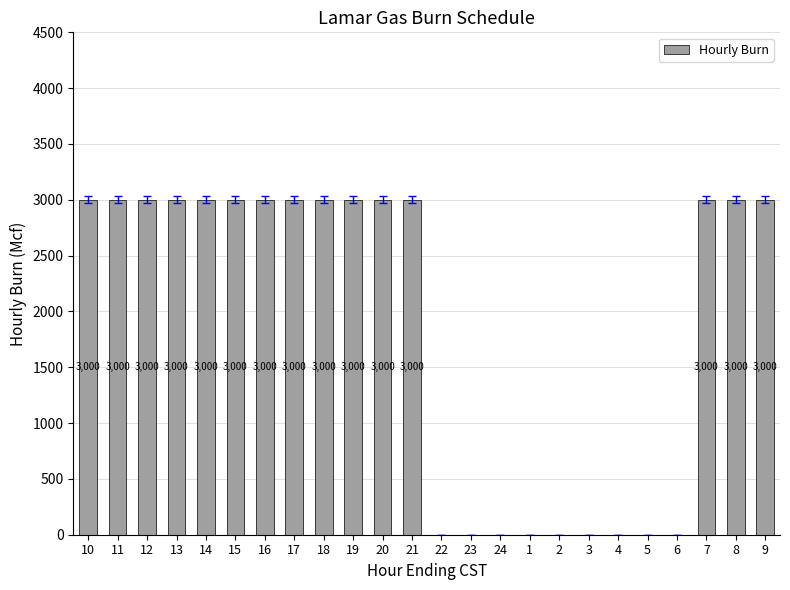

Reading left to right, extract all data points from this chart.

10=3000	11=3000	12=3000	13=3000	14=3000	15=3000	16=3000	17=3000	18=3000	19=3000	20=3000	21=3000	22=0	23=0	24=0	1=0	2=0	3=0	4=0	5=0	6=0	7=3000	8=3000	9=3000